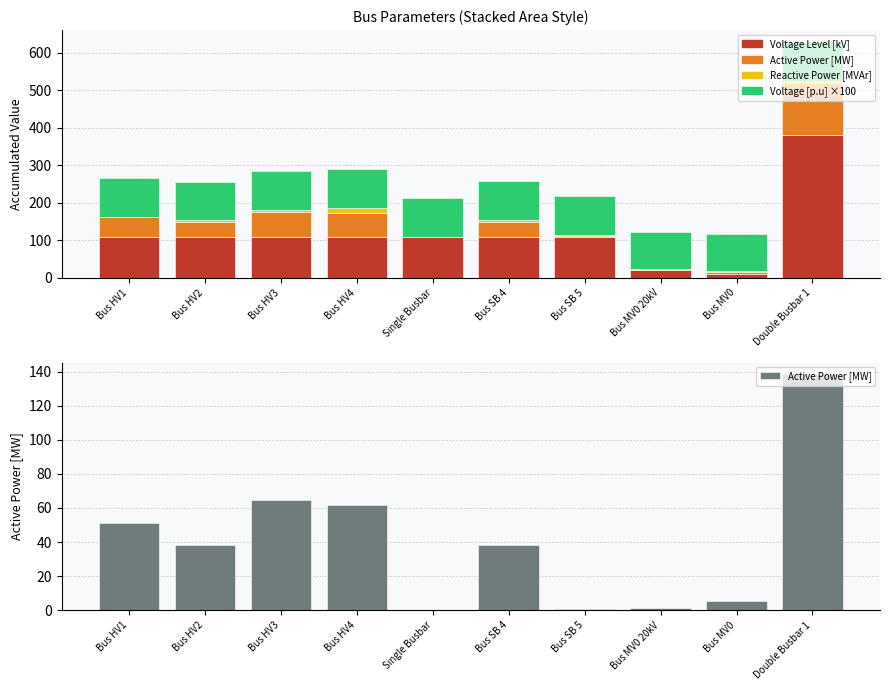

What is the spread (max minus min) of values at Bus SB 5?

109.5